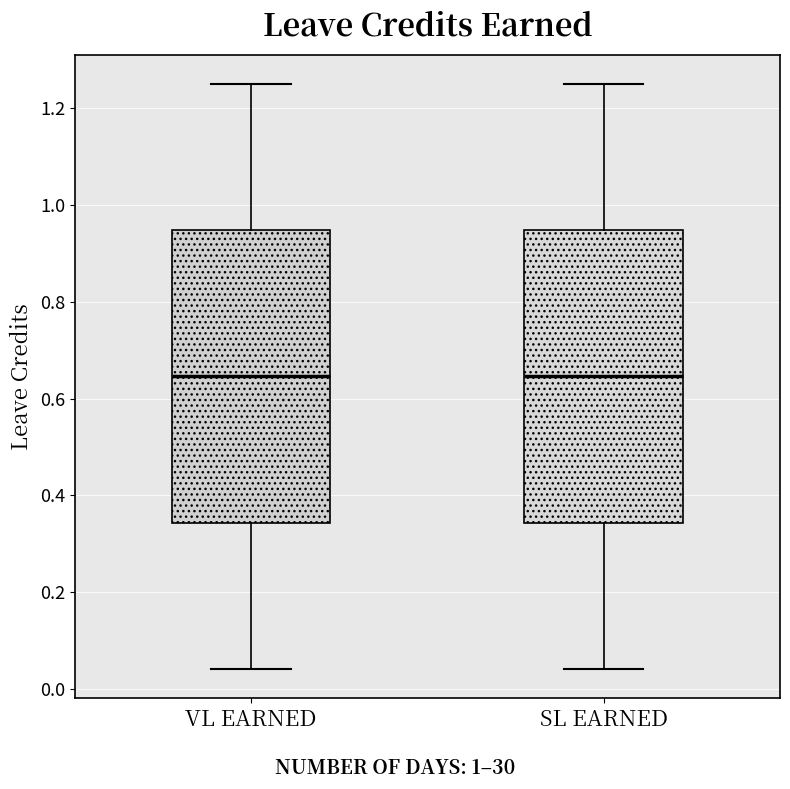

Reading left to right, read every box against the y-axis: the position of its median line, the range the box covers, and the ends of its whiskers. The values are not printed on the chart, so give them approximately, as read against the axis.

VL EARNED: median 0.64, box 0.34 to 0.94, whiskers 0.04 to 1.26
SL EARNED: median 0.64, box 0.34 to 0.94, whiskers 0.04 to 1.26